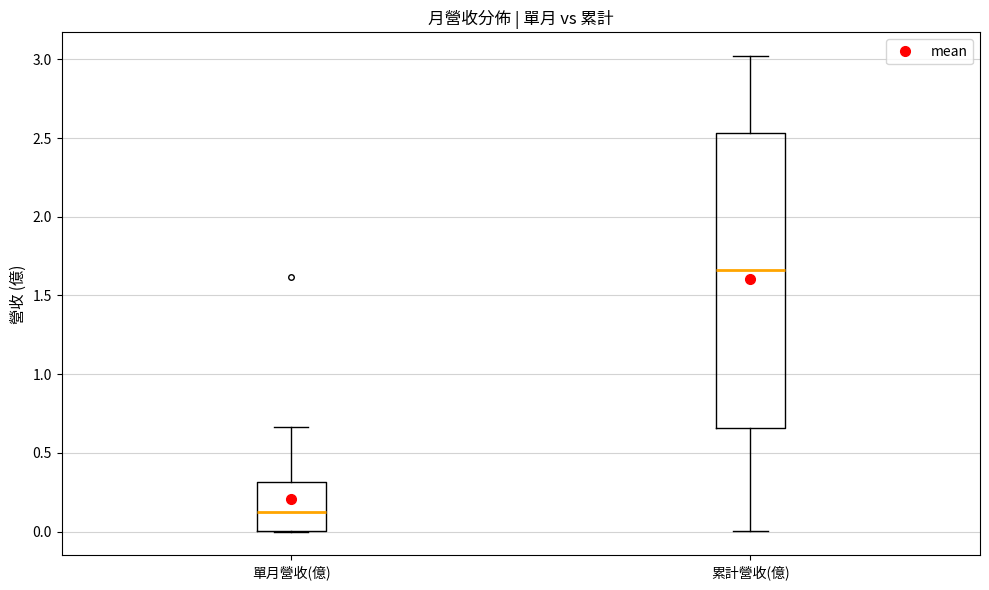

Which box's median line is the lowest?

單月營收(億)